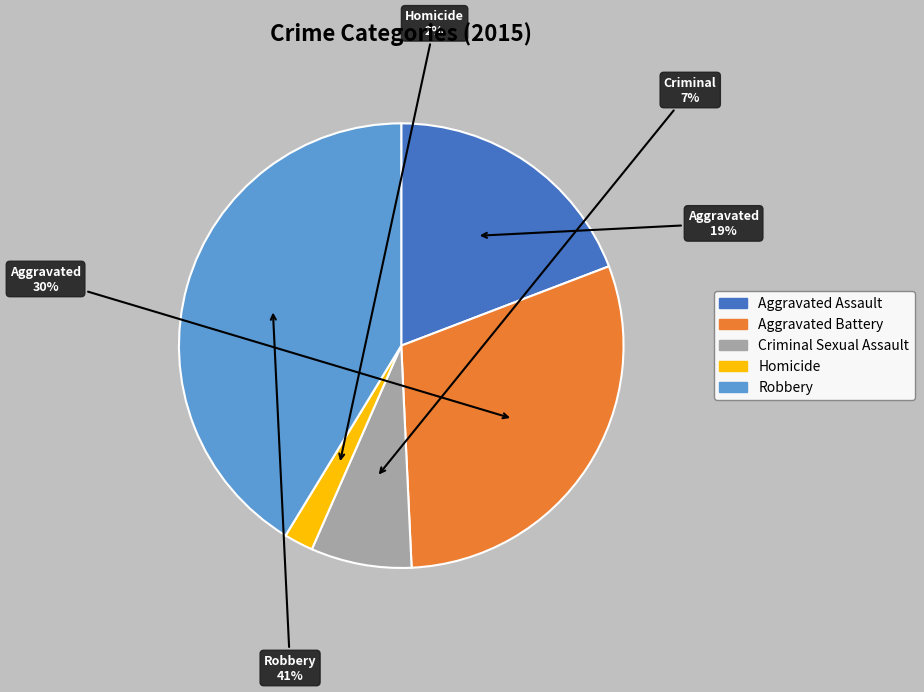

Between Criminal Sexual Assault and Aggravated Assault, which is larger?

Aggravated Assault